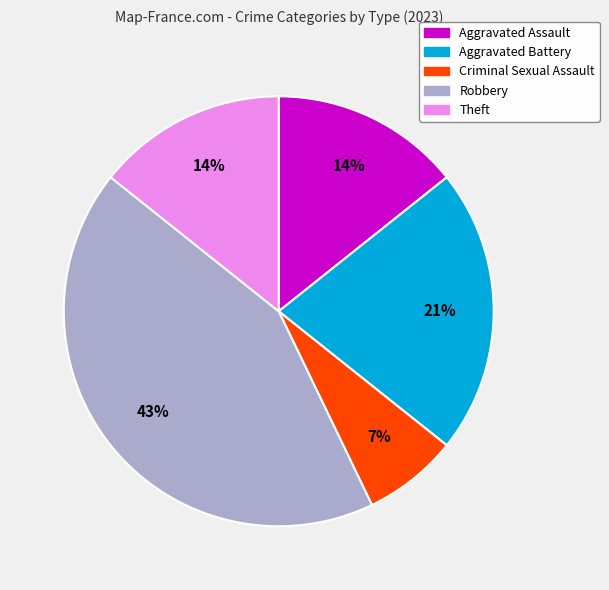

Is there a majority slice in this chart?

No